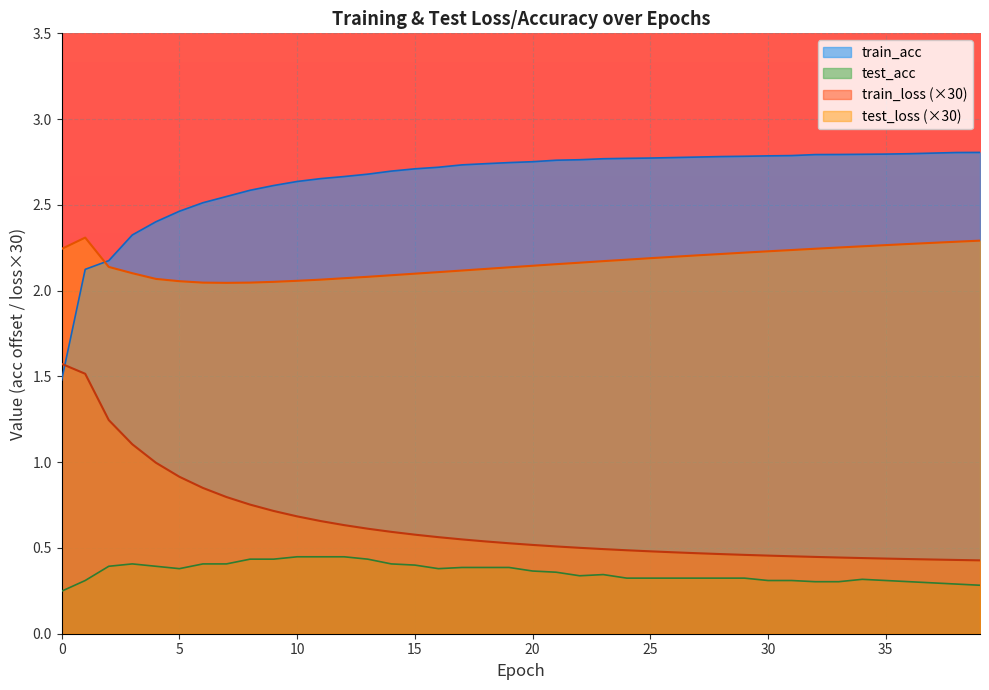

What is the approximate value of train_loss at 26?

0.5